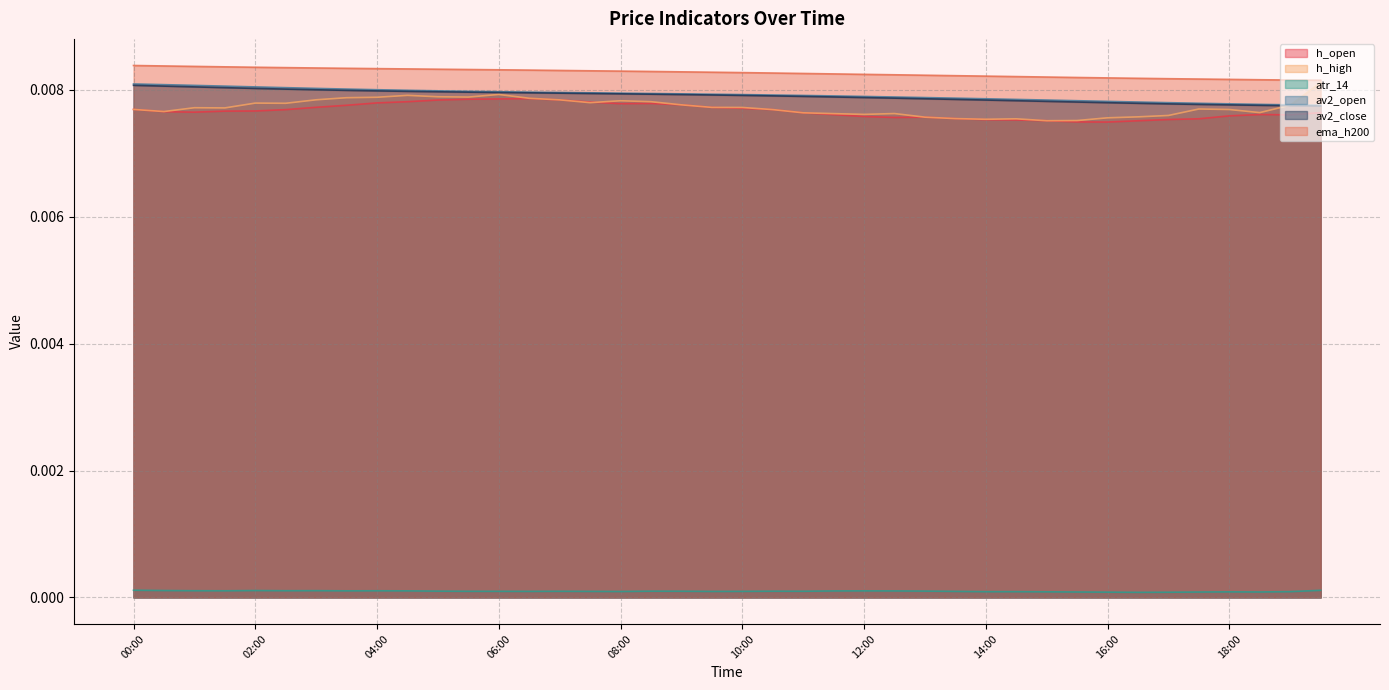

True or false: atr_14 and ema_h200 cross at least once.

False